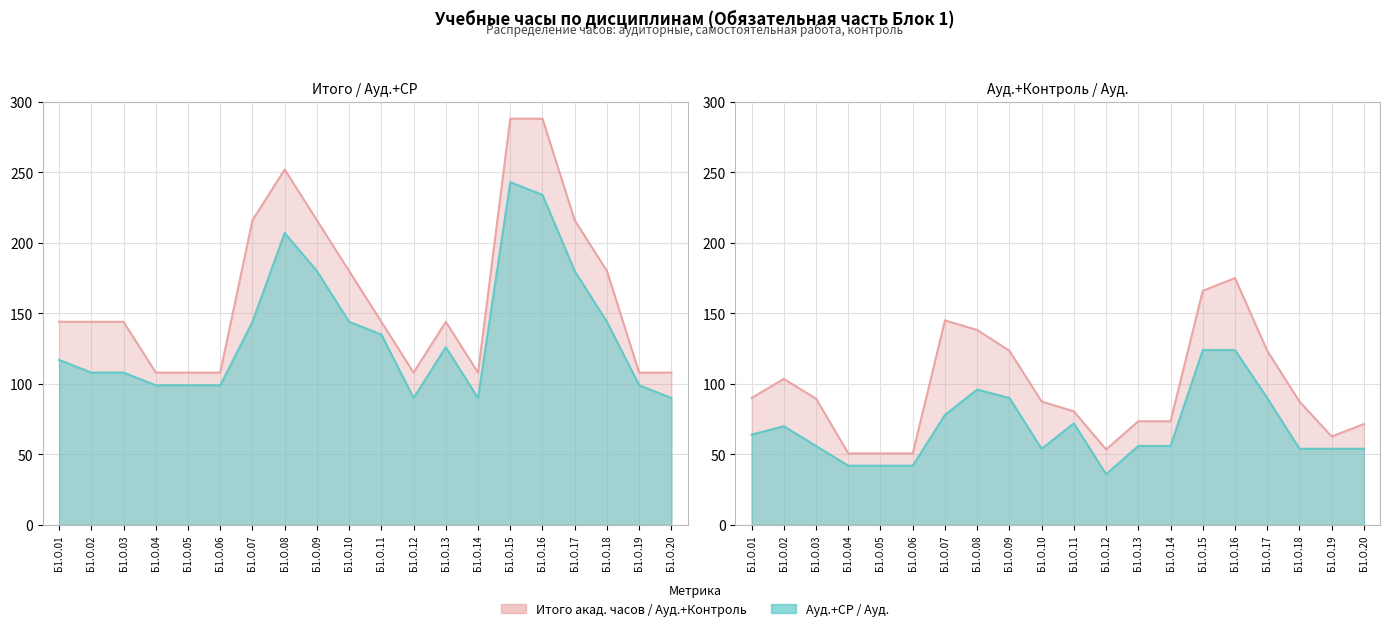

True or false: Ауд. has a value of 88 at Б1.О.20.

False